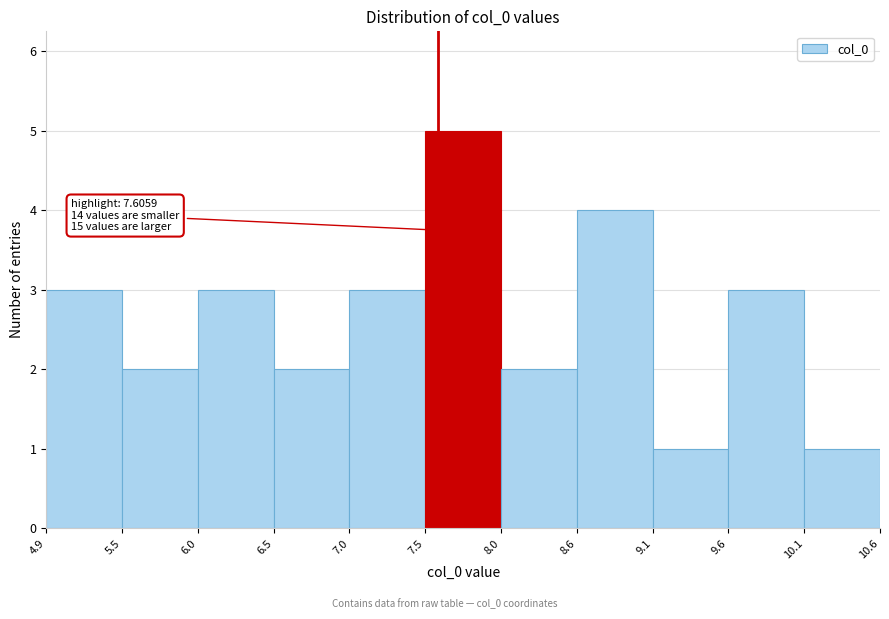

Over which range of the x-axis is the bar tallest?

7.5 to 8.0